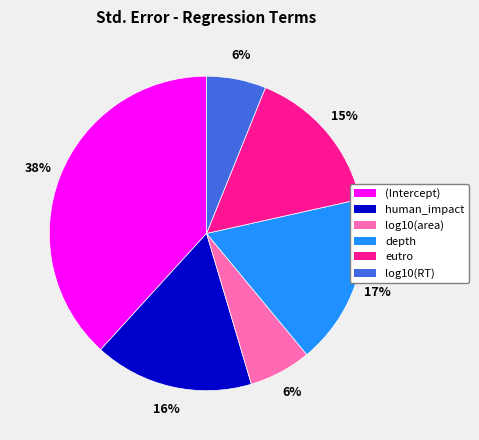

Which has a higher value, log10(RT) or (Intercept)?

(Intercept)